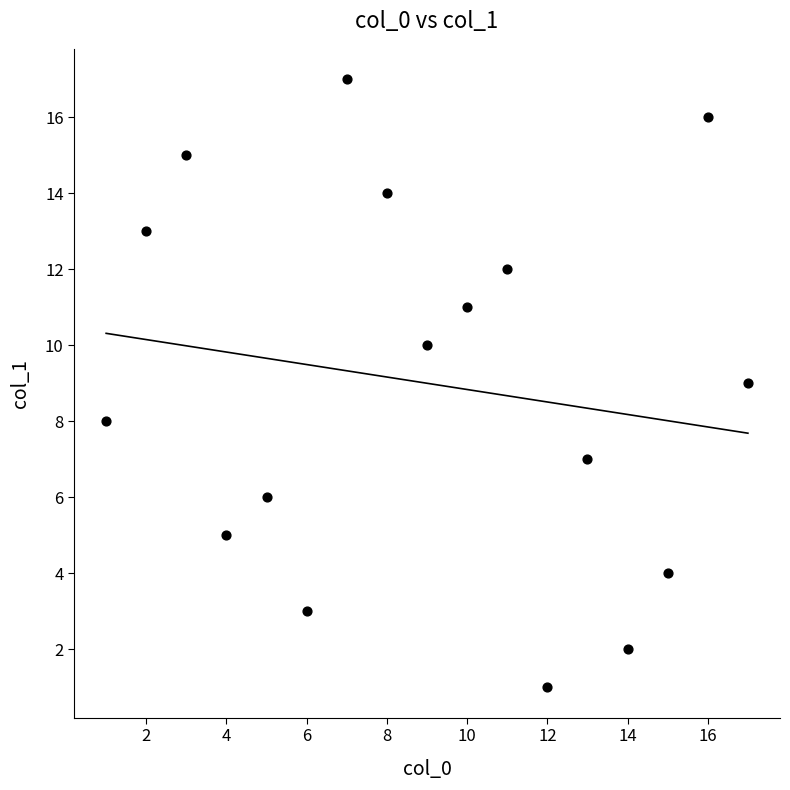

What is the range of Y values (max minus min)?

16